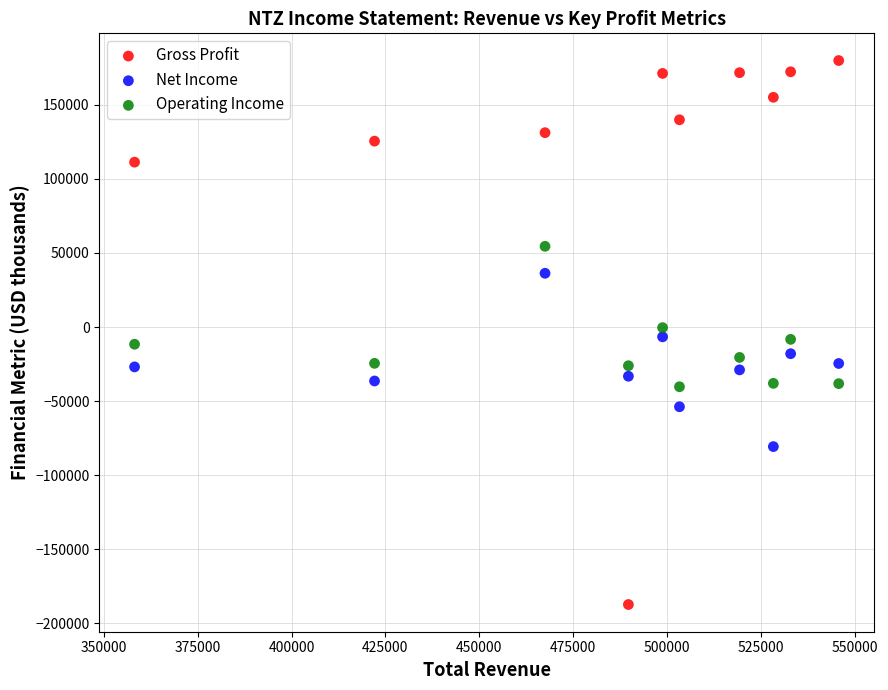

Across all data points, what is the range of X values (max minus min)?

187500